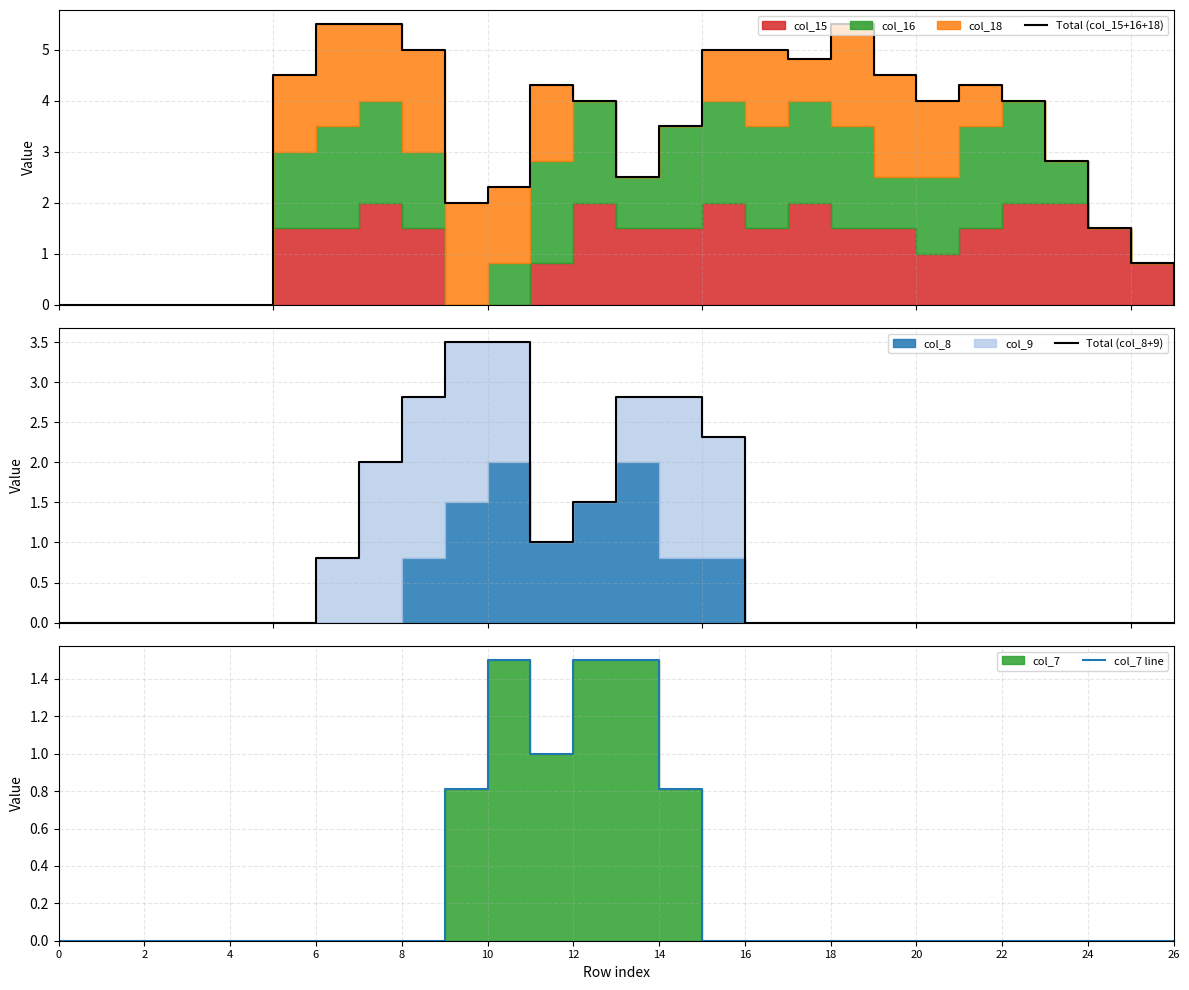

Which series has the widest spread of values?

Total (col_15+16+18)